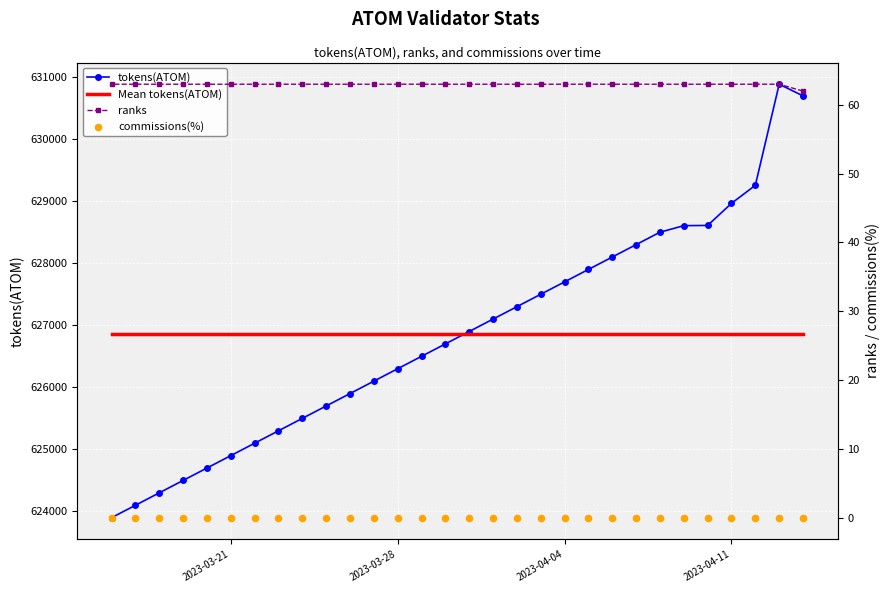

Which series has the widest spread of Y values?

tokens(ATOM)